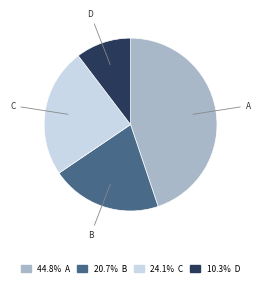

Is there any slice that represents more than half of the pie?

No